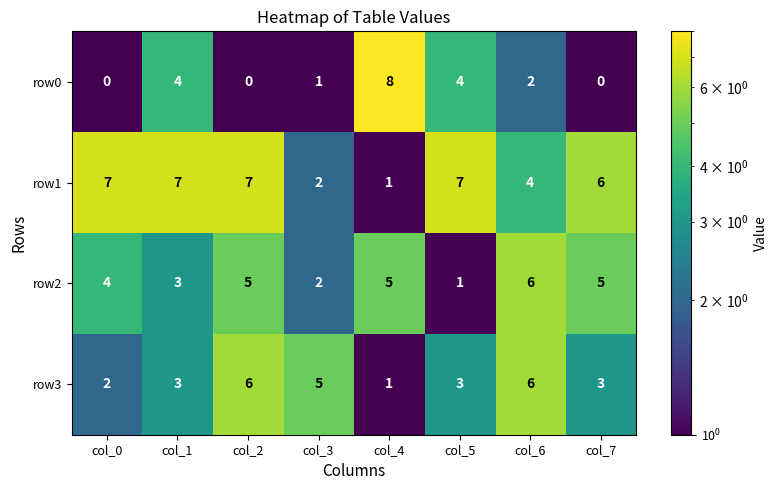

What is the greatest value displayed?

8